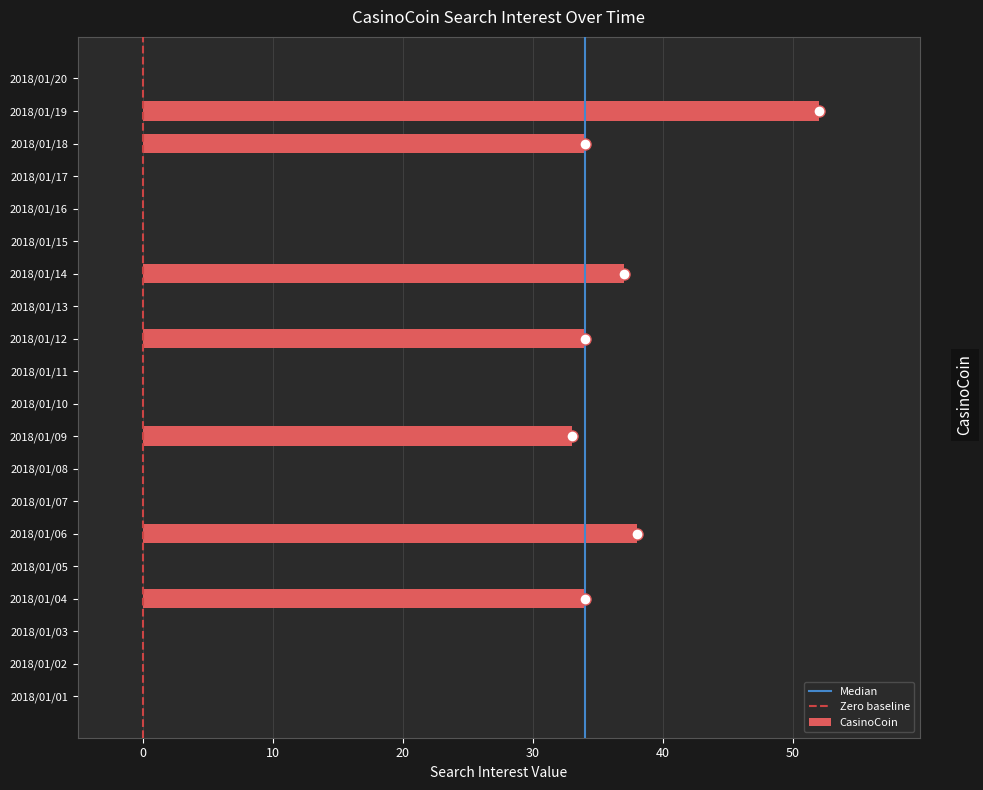

The chart shows a value of -21 at 2018/01/02. True or false?

False